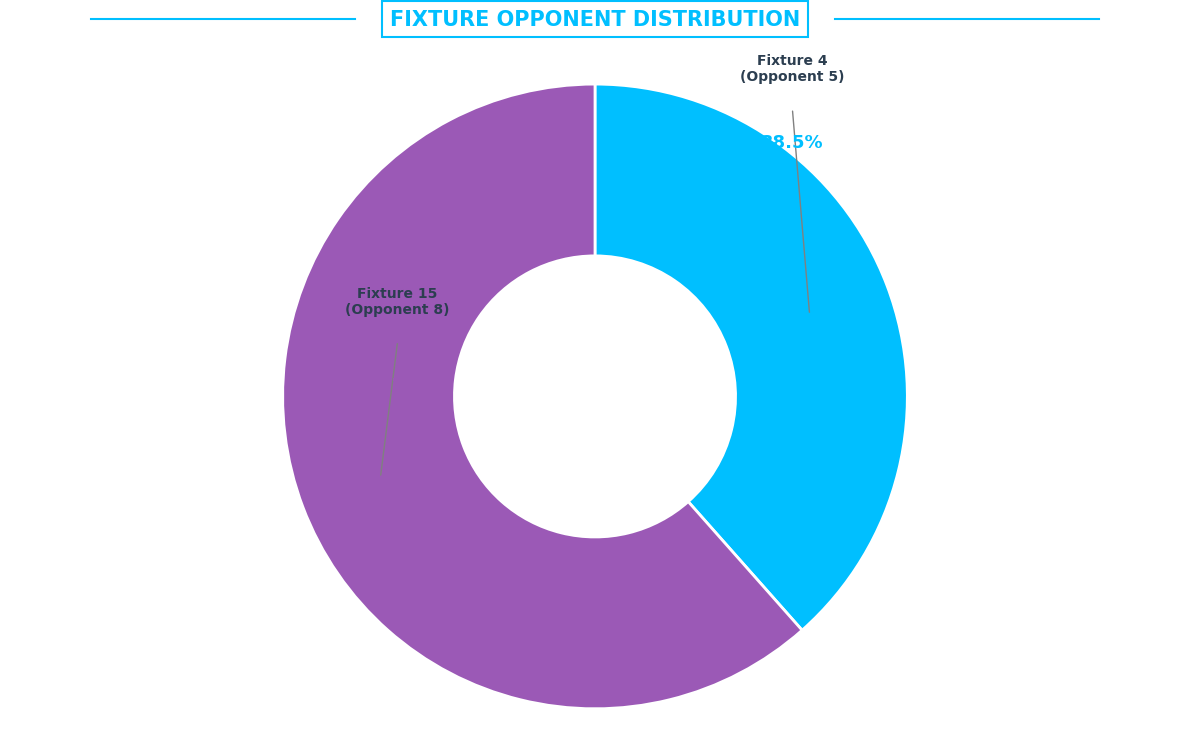

Combined, do Fixture 15 (Opponent 8) and Fixture 4 (Opponent 5) account for over 50%?

Yes